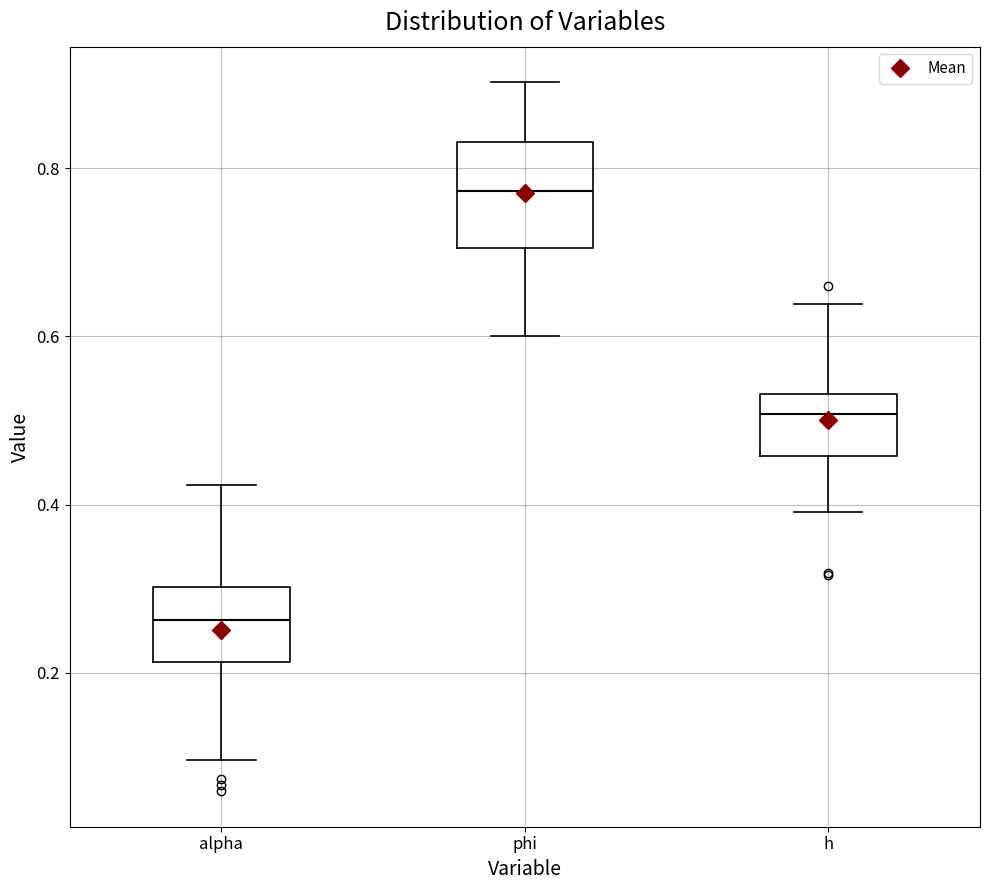

Where does the lower whisker of the box for alpha end on the y-axis? The values are not printed on the chart, so give them approximately, as read against the axis.

0.10